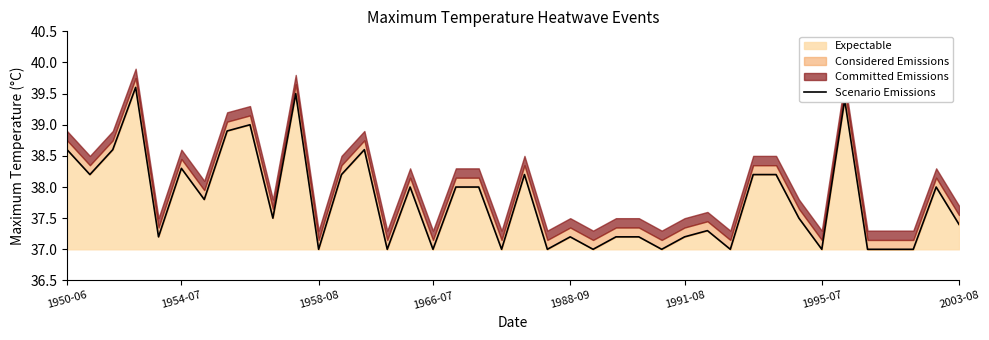

How many categories are shown in the chart?

40